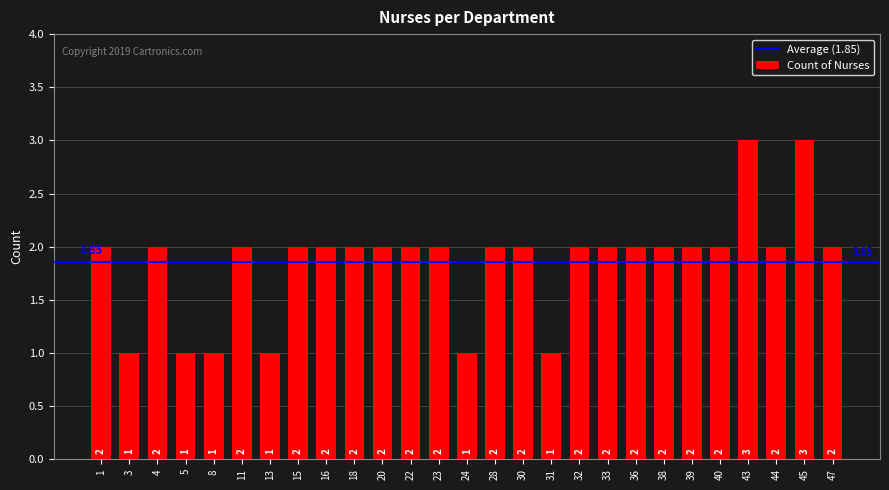

What is the ratio of the value at 28 to the value at 13?

2.0